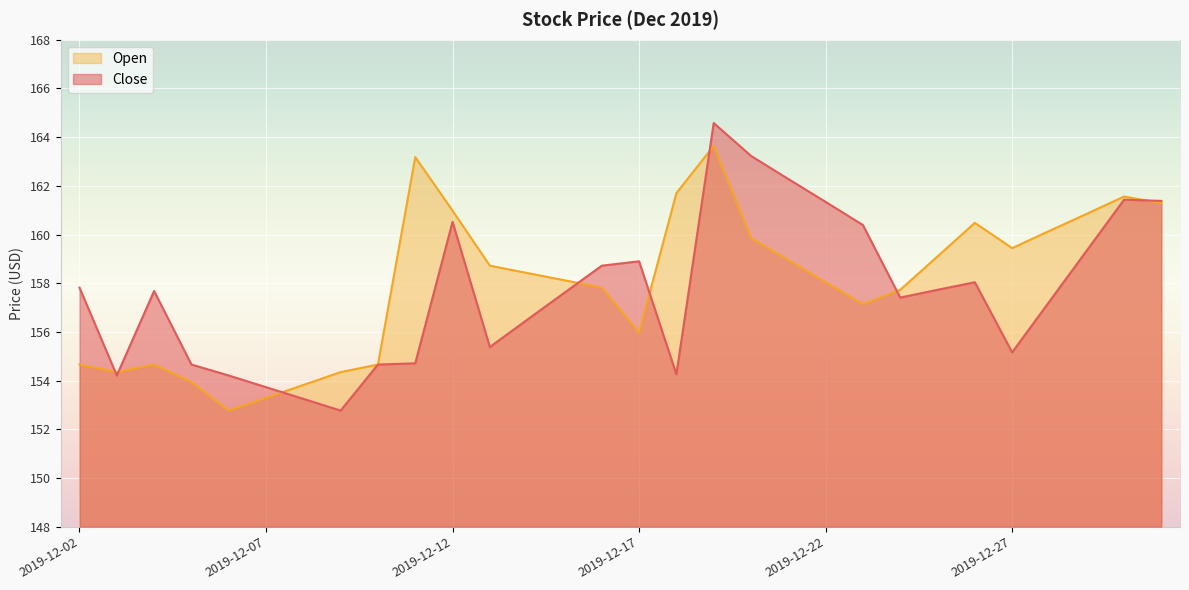

Which series has the largest total across all categories?

Open